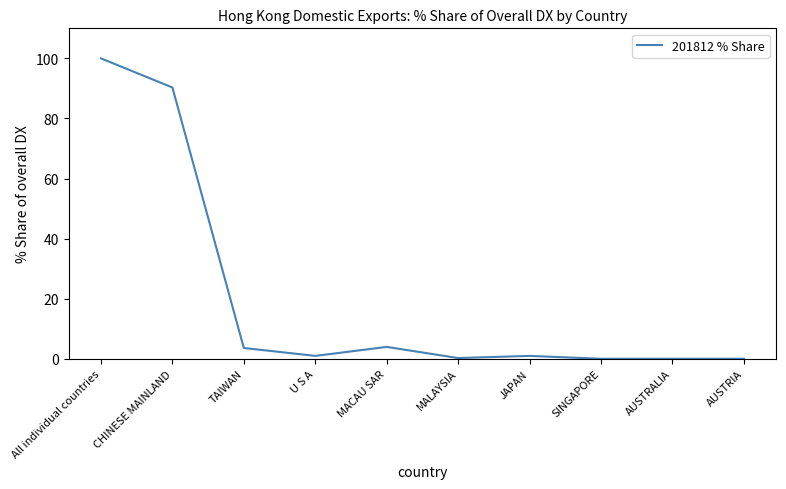

Approximately how many times larger is the value at CHINESE MAINLAND compared to All individual countries?

0.9